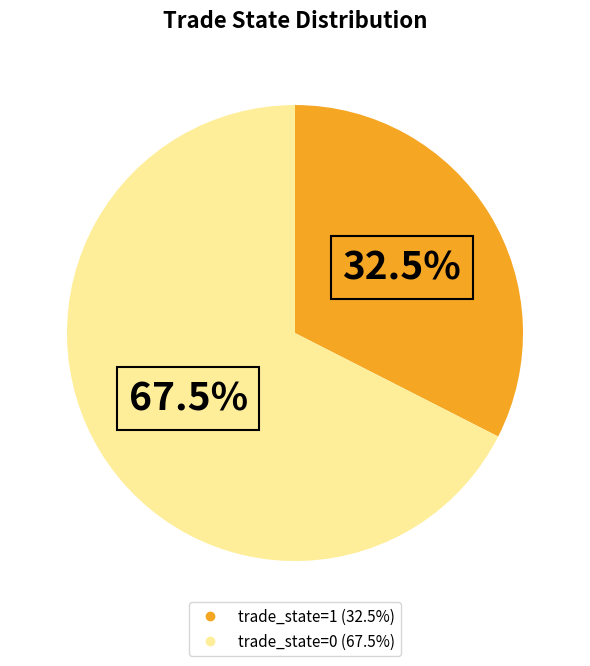

Which category has the biggest portion of the pie?

trade_state=0